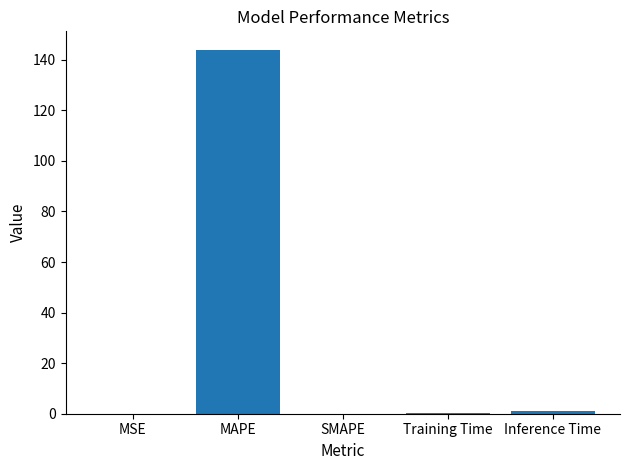

The value at SMAPE is 0.0. True or false?

True